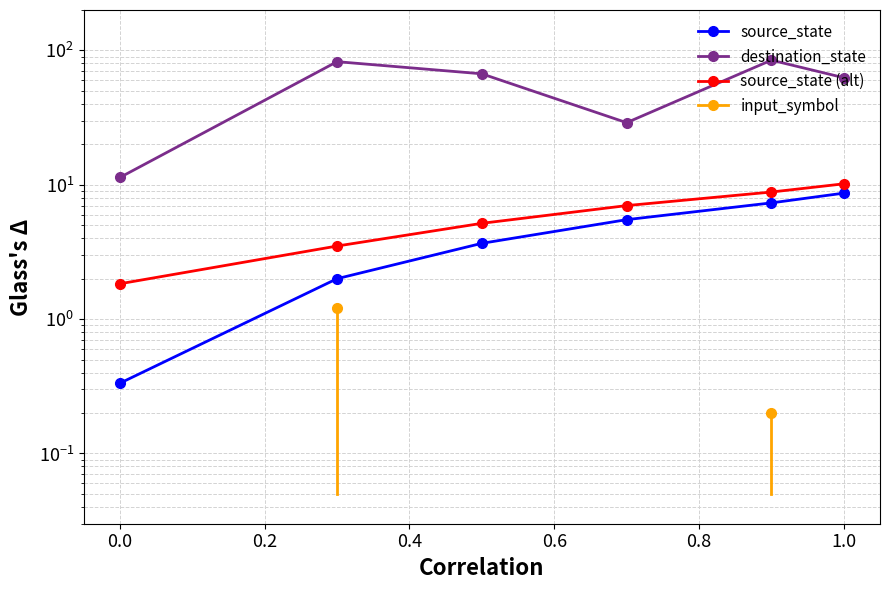

Which series has the largest range (max minus min)?

destination_state